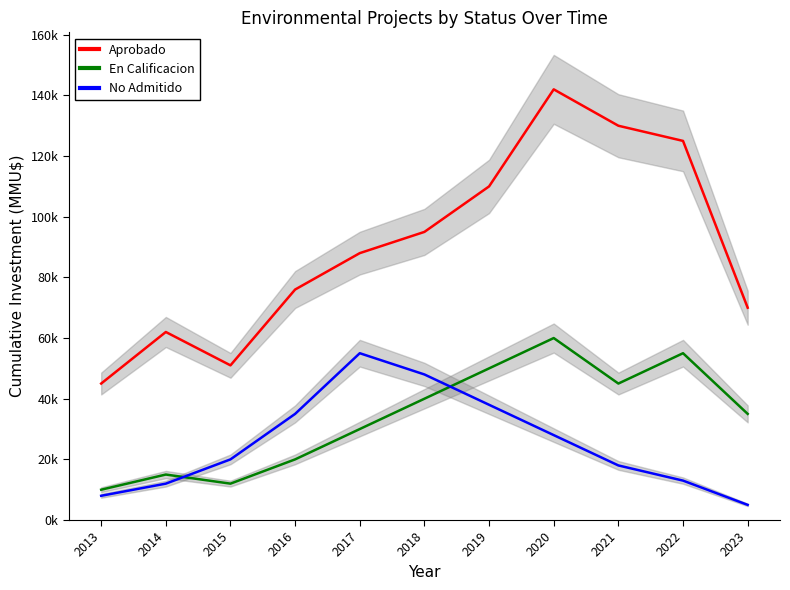

What is the sum of all No Admitido values?

280000